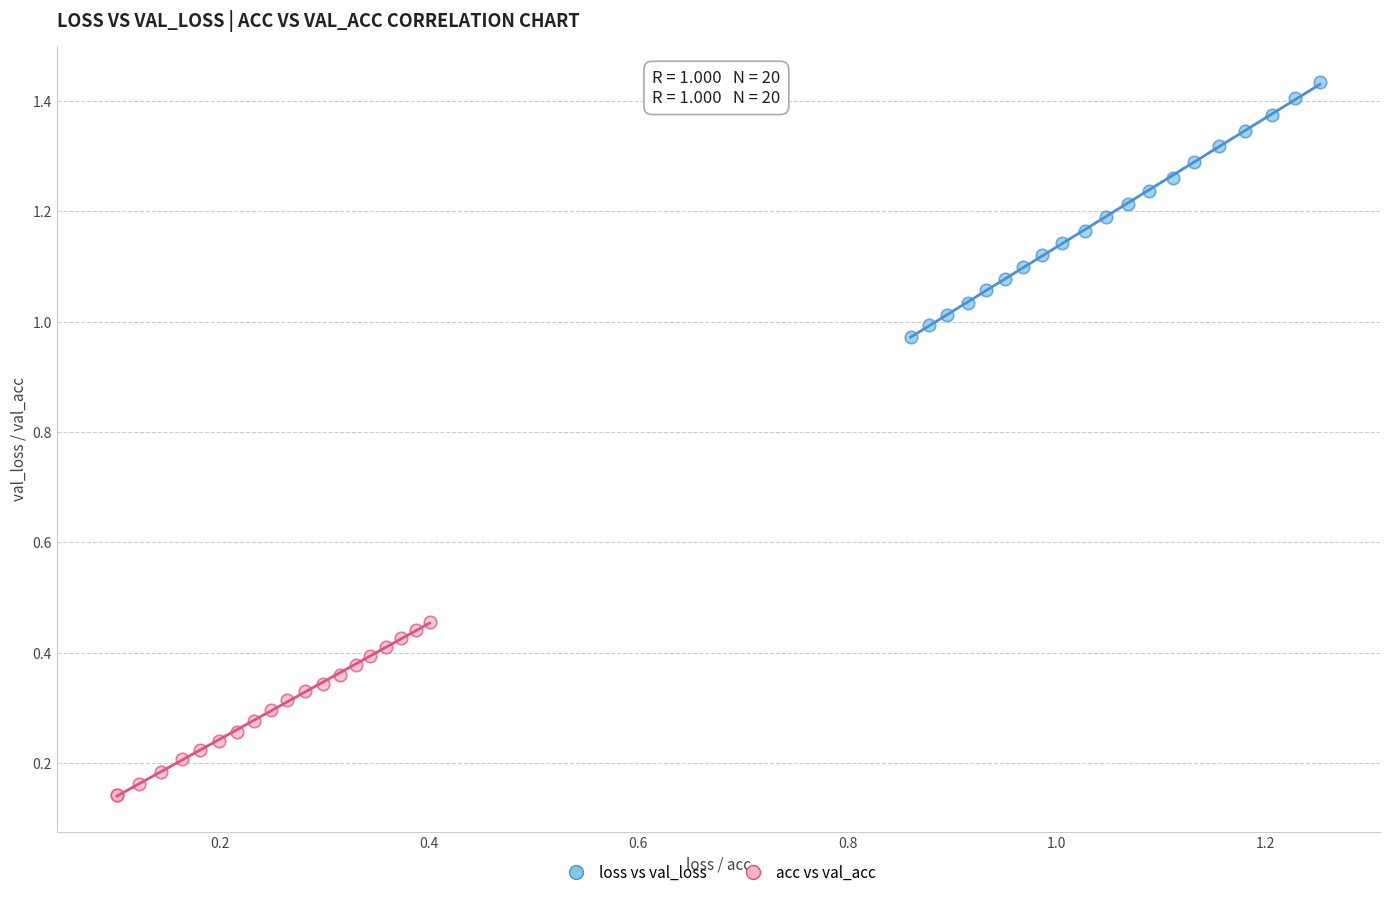

What are all the series names shown in the legend?

loss vs val_loss, acc vs val_acc